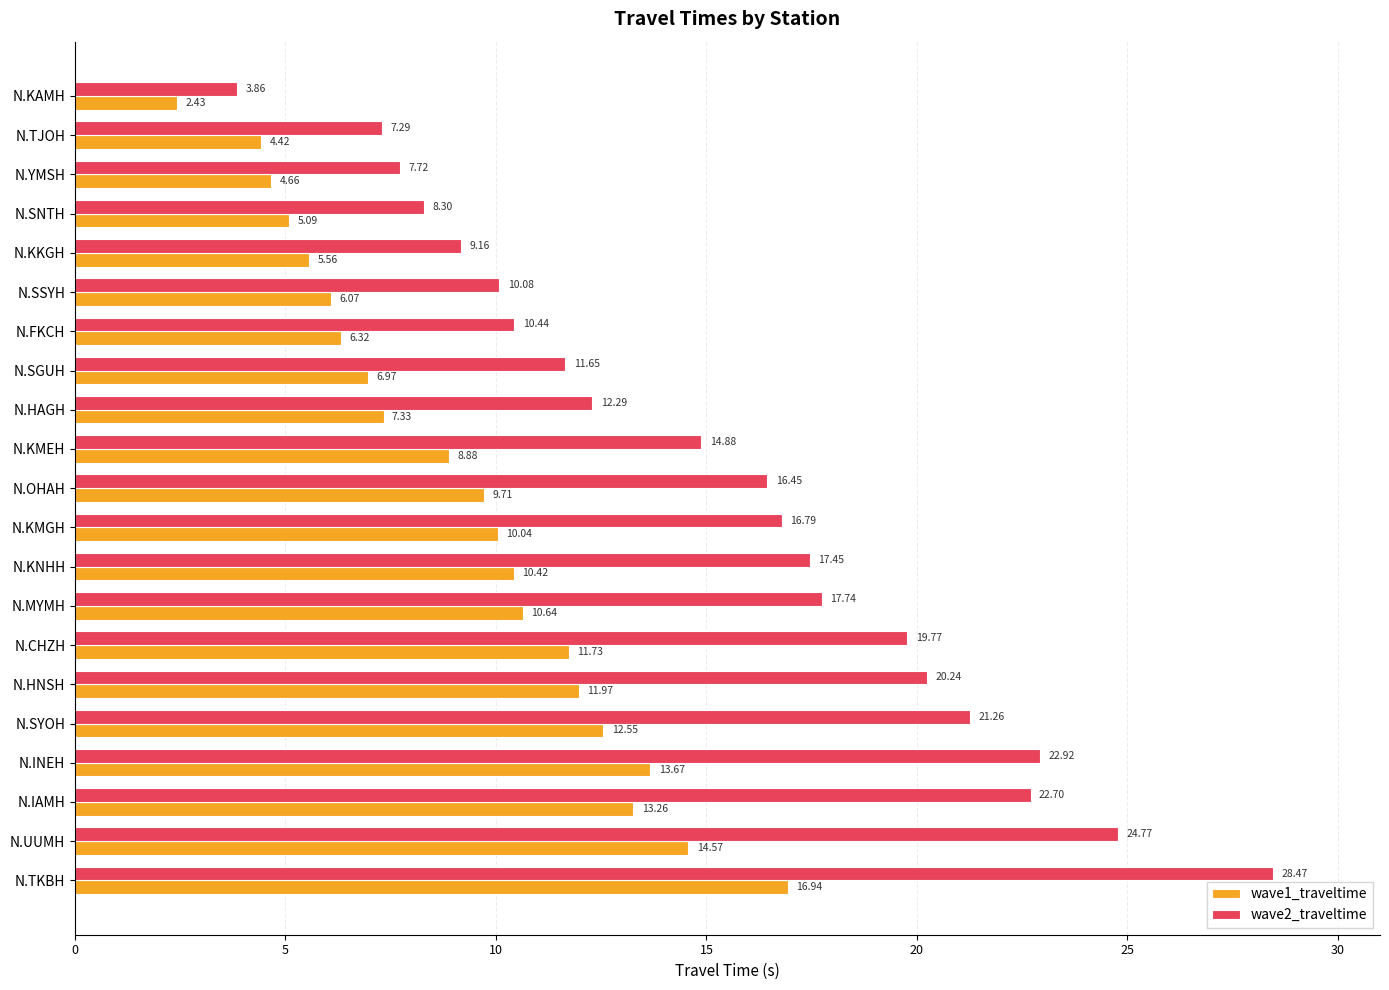

Which series has the largest total across all categories?

wave2_traveltime